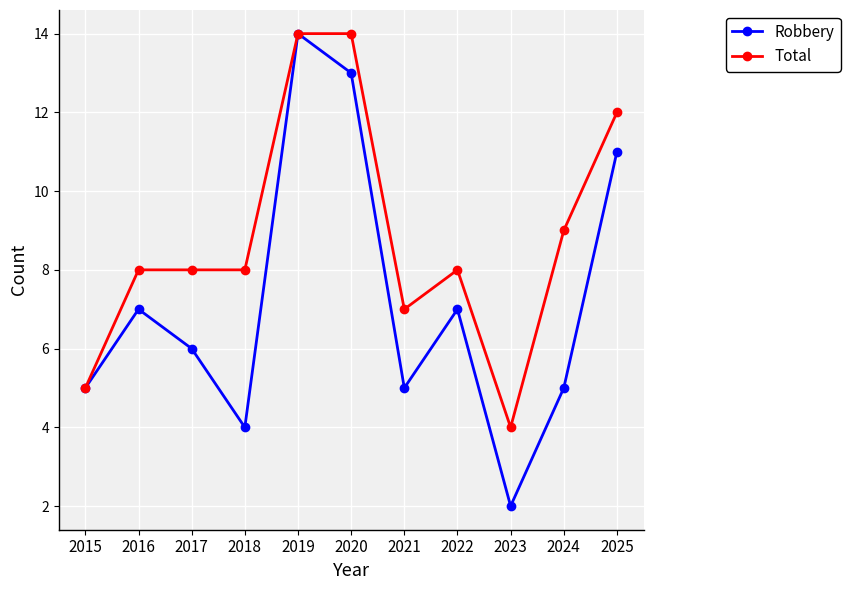

Which series has the largest range (max minus min)?

Robbery